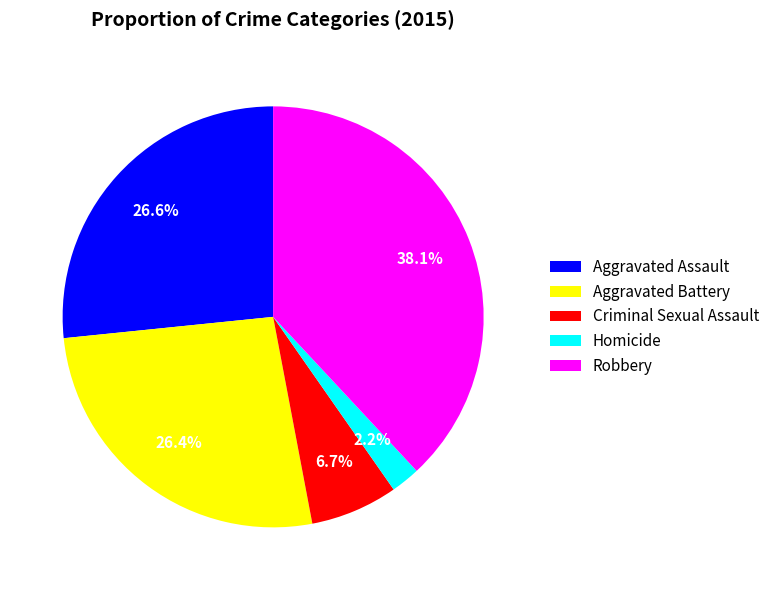

Approximately how many times larger is the value at Robbery compared to Aggravated Assault?

1.4